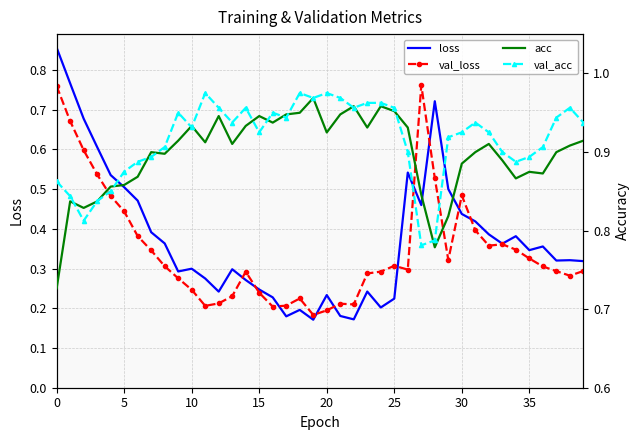

The val_acc series shows 0.3 at 31. True or false?

False